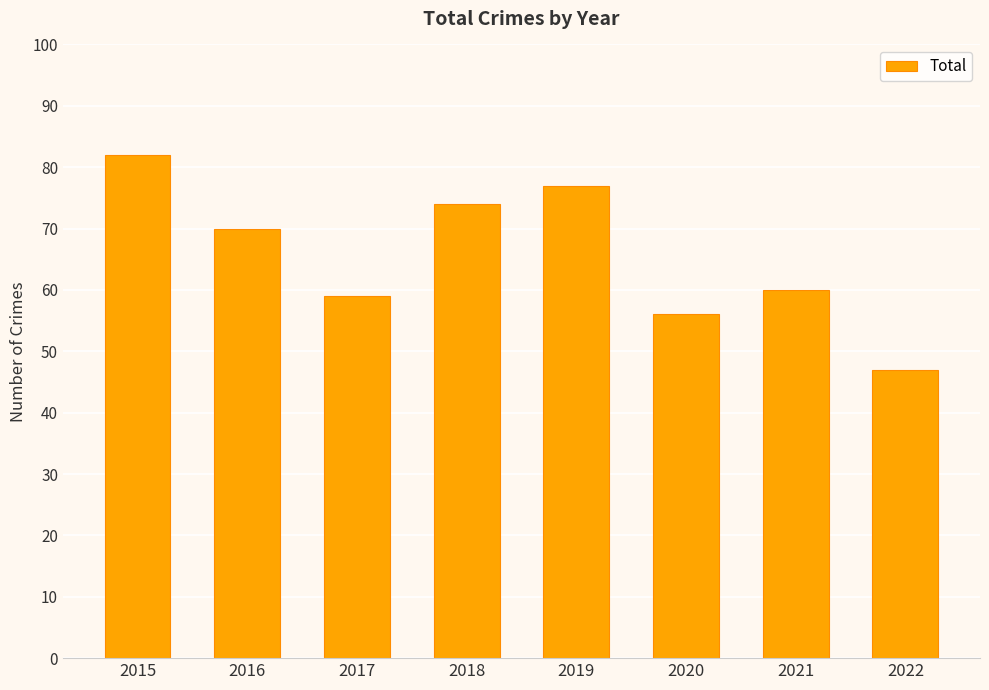

At which label is the value closest to 64?

2021